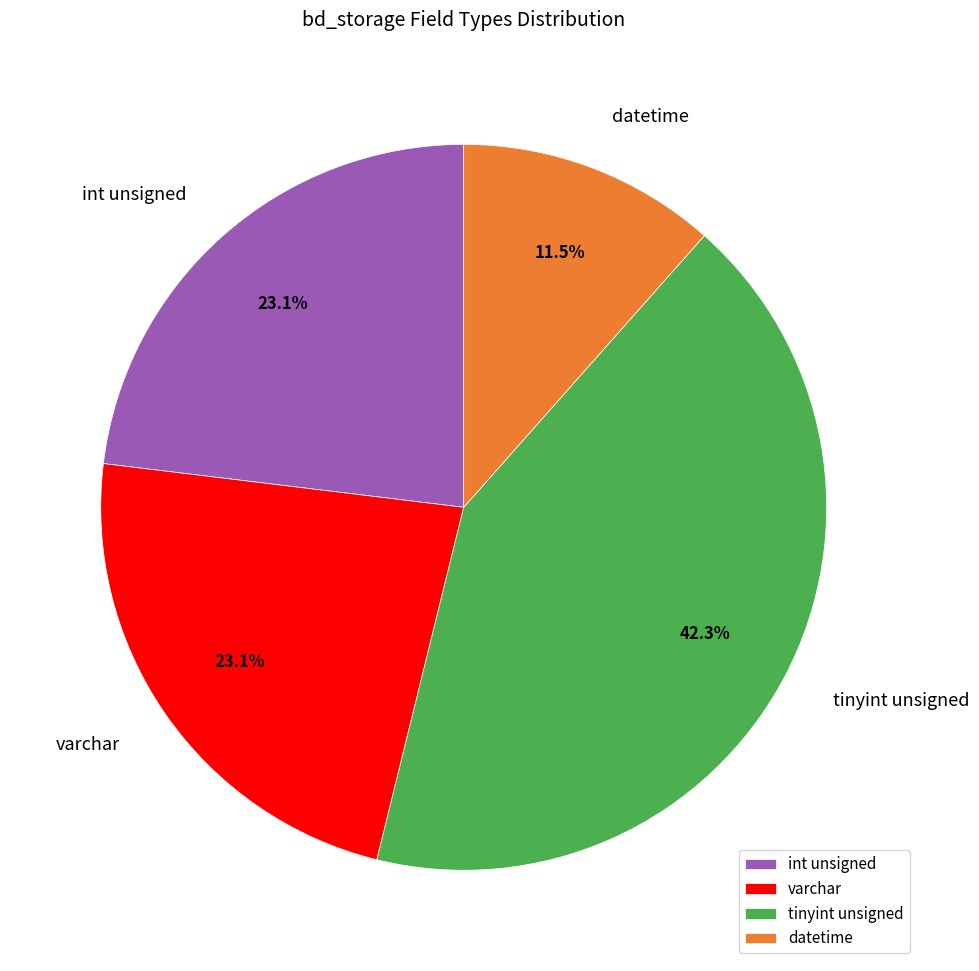

To the nearest percent, what is the difference between the largest and smallest slice percentages?

31%